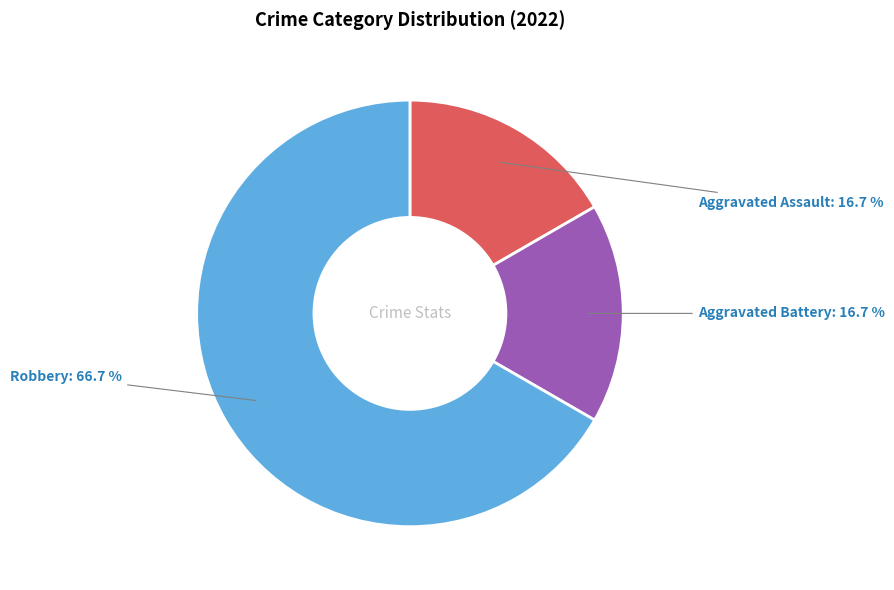

To the nearest percent, what is the difference between the Aggravated Assault and Robbery slice percentages?

50%